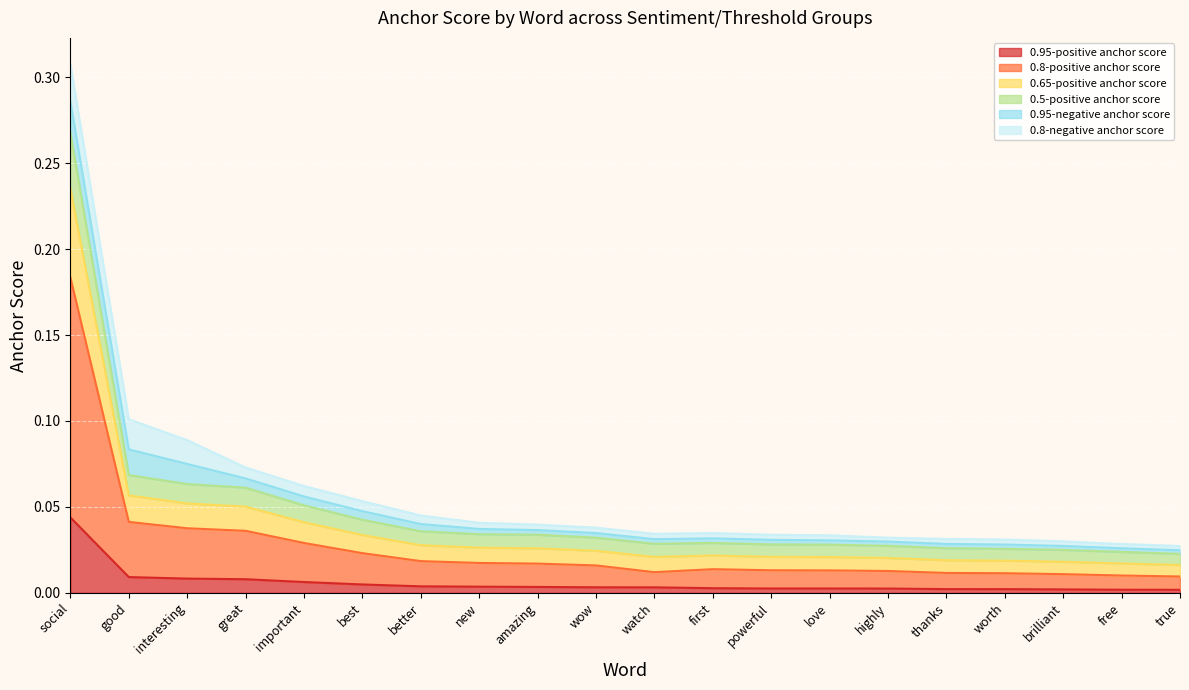

List the labels in order of 0.65-positive anchor score value, smallest first.

true, free, brilliant, worth, thanks, highly, love, powerful, watch, first, wow, amazing, new, better, best, important, great, interesting, good, social